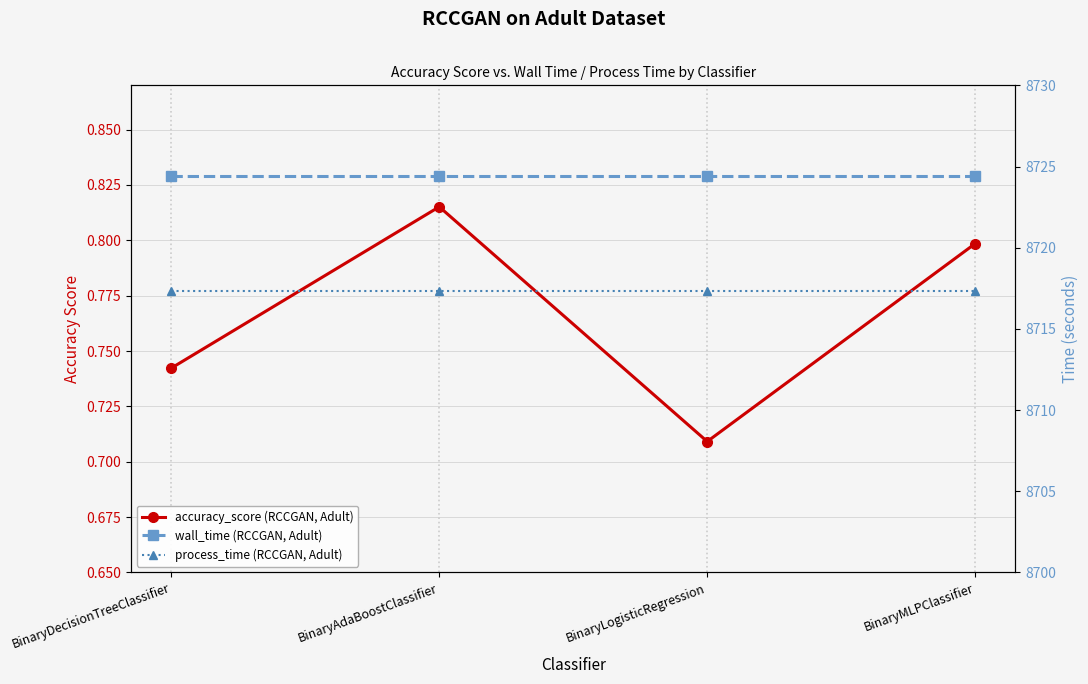

Does the chart display data point markers on the line(s)?

Yes